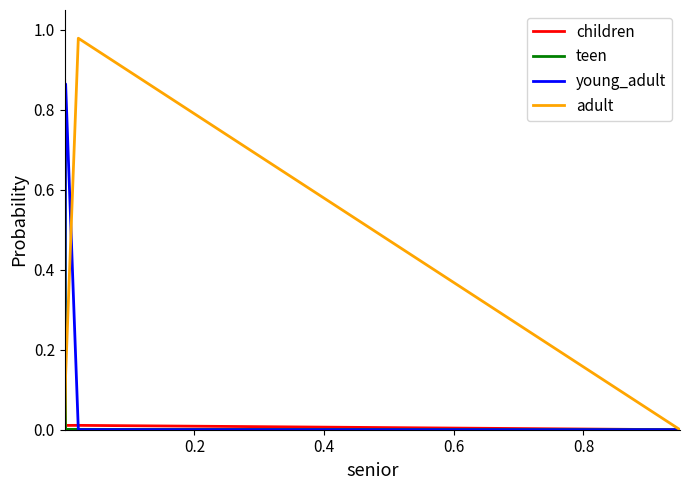

Is this an area chart (filled region under the line)?

No